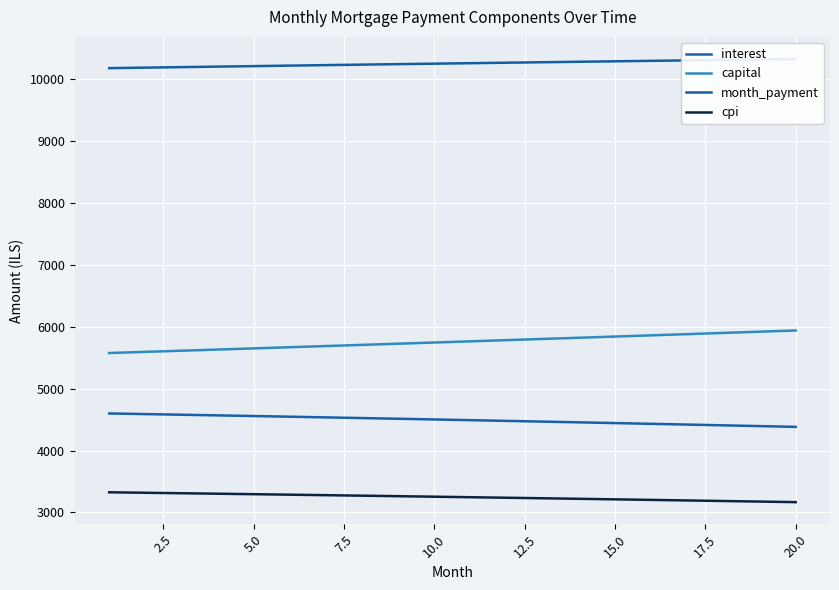

What is the lowest value of the capital series?

5574.1